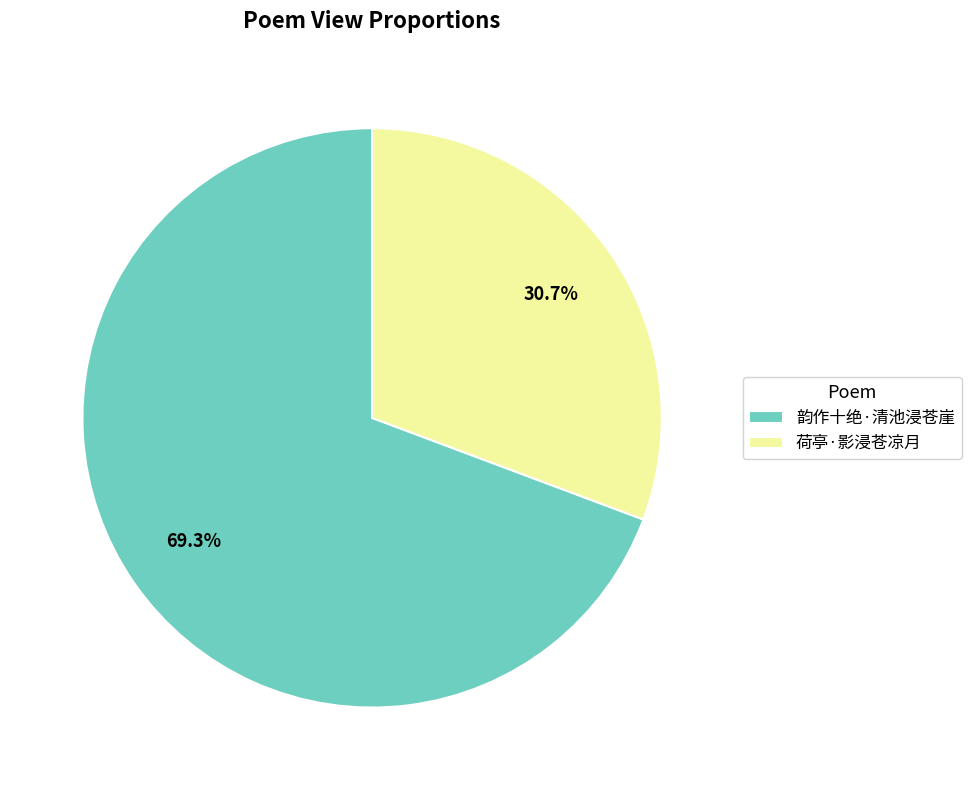

True or false: 韵作十绝·清池浸苍崖 accounts for 69% of the total.

True